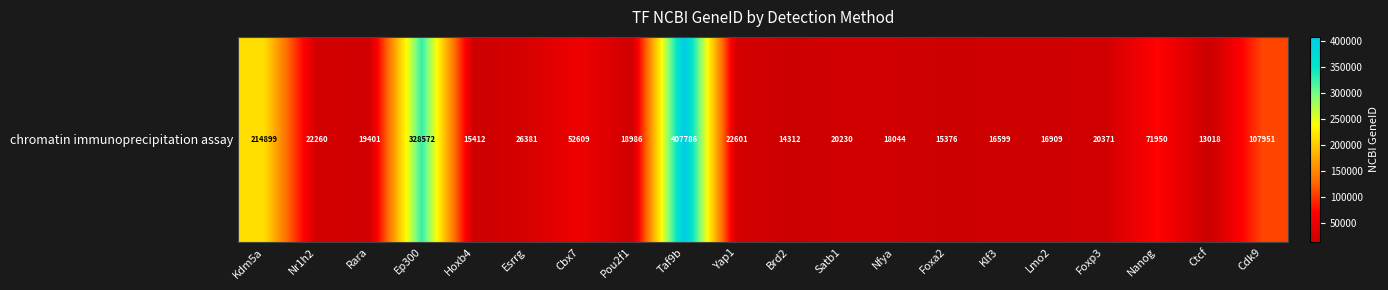

Reading left to right, extract all data points from this chart.

Kdm5a=214899	Nr1h2=22260	Rara=19401	Ep300=328572	Hoxb4=15412	Esrrg=26381	Cbx7=52609	Pou2f1=18986	Taf9b=407786	Yap1=22601	Brd2=14312	Satb1=20230	Nfya=18044	Foxa2=15376	Klf3=16599	Lmo2=16909	Foxp3=20371	Nanog=71950	Ctcf=13018	Cdk9=107951